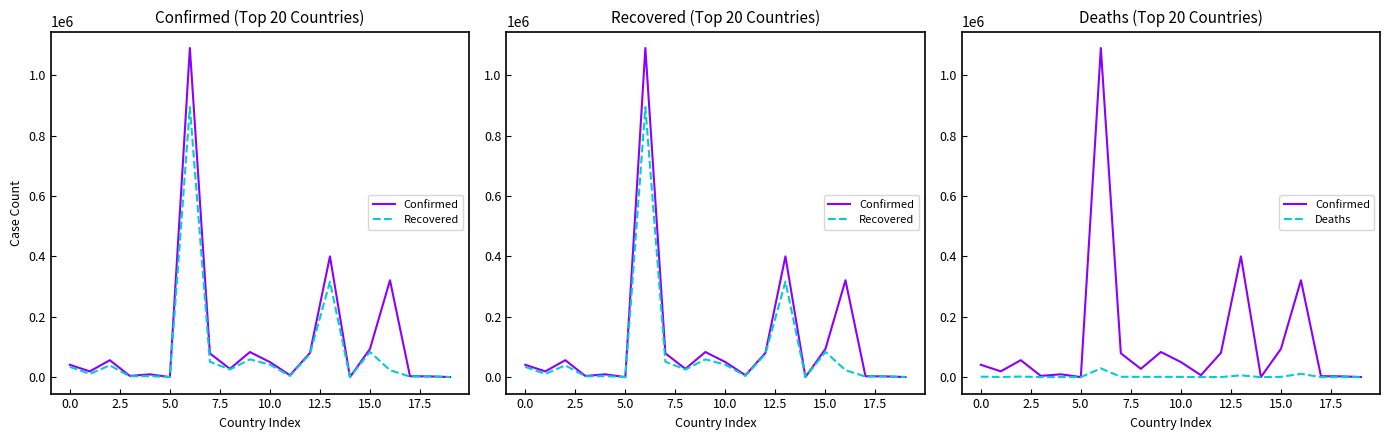

Rank the series by their average value, from lowest to highest.

Deaths, Recovered, Confirmed